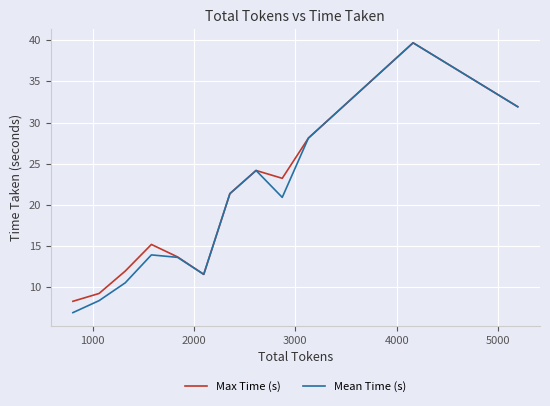

Which series has the widest spread of values?

Mean Time (s)